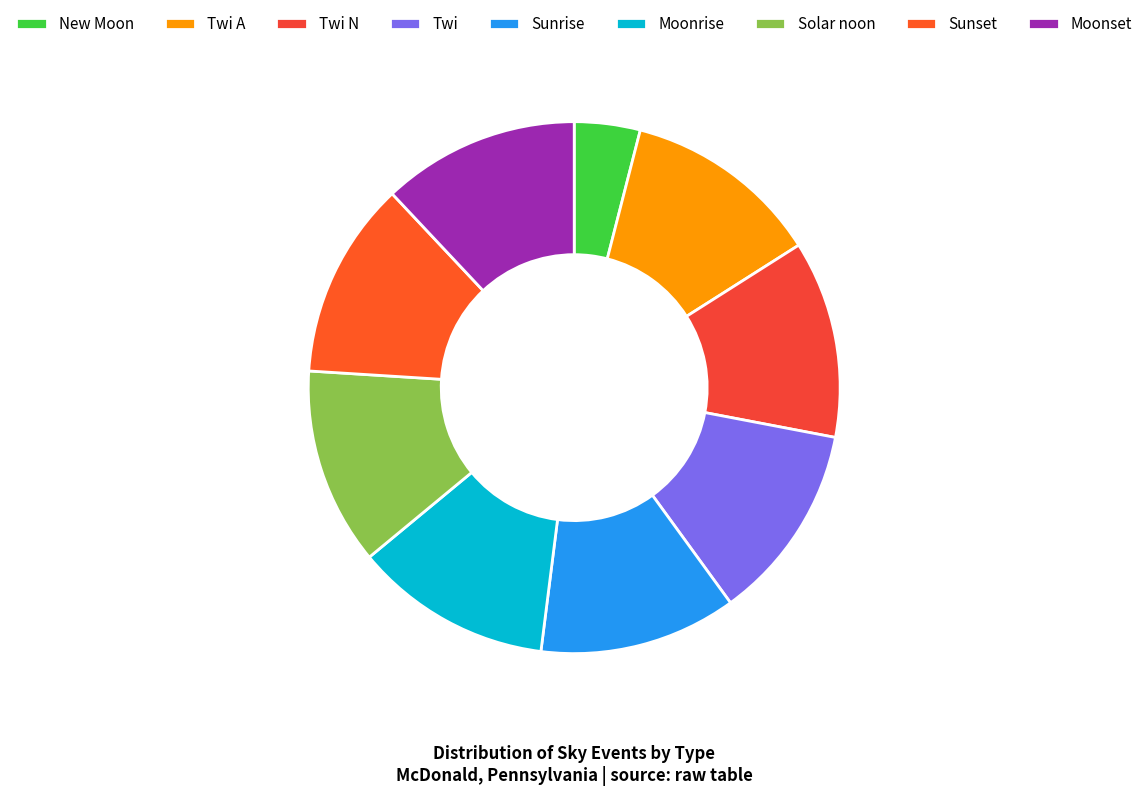

Is Moonrise the majority of the pie?

No